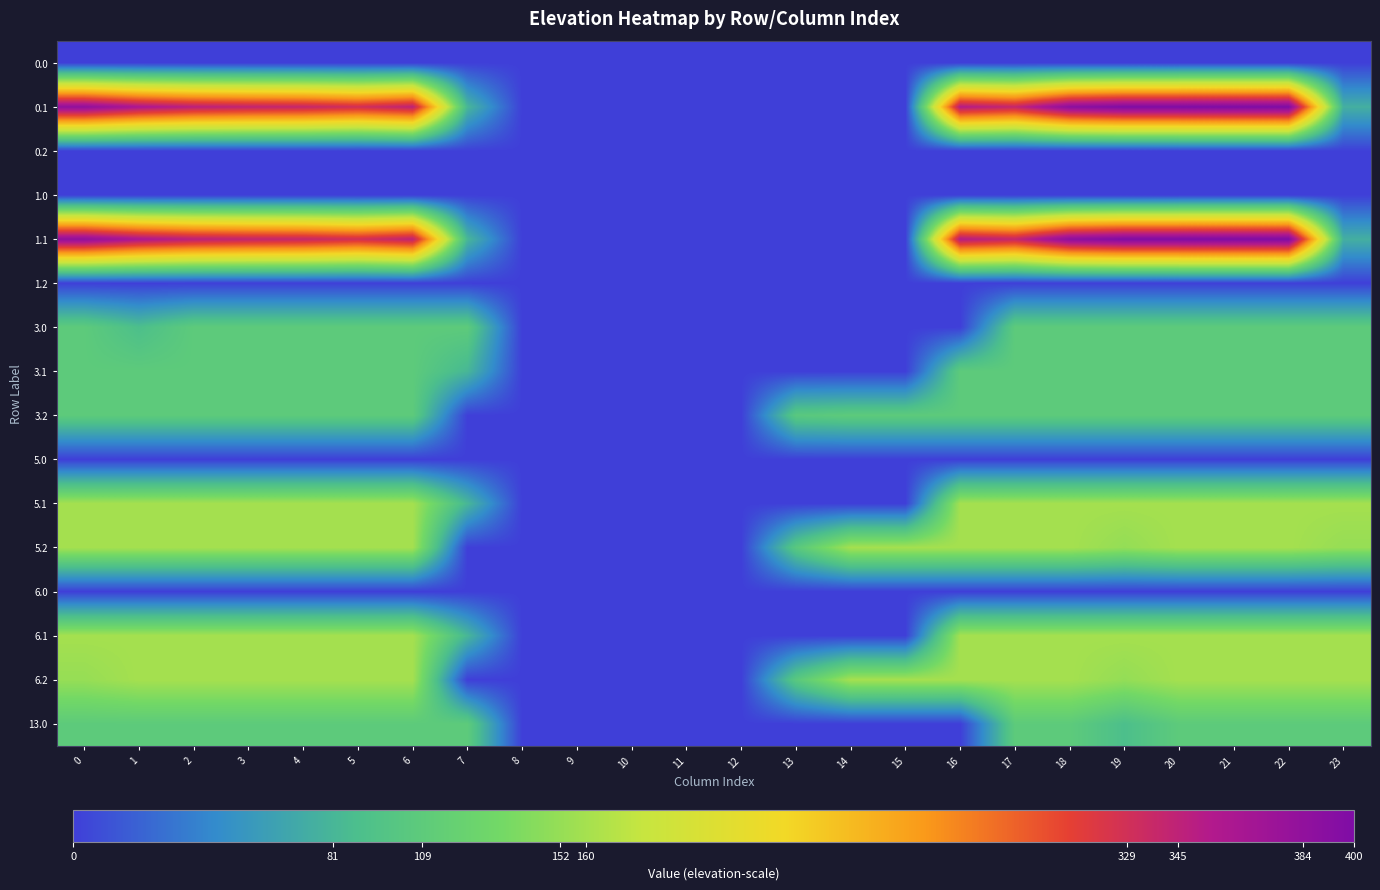

How many series are shown in this chart?

16